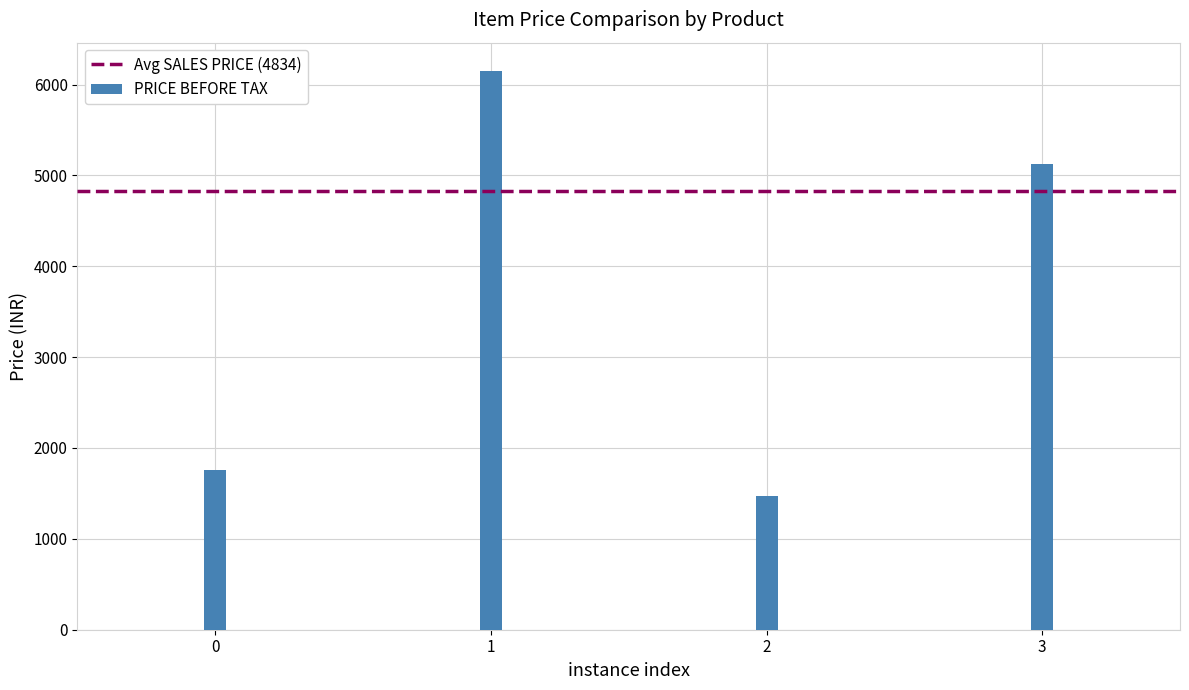

What is the sum of all PRICE BEFORE TAX values?

14510